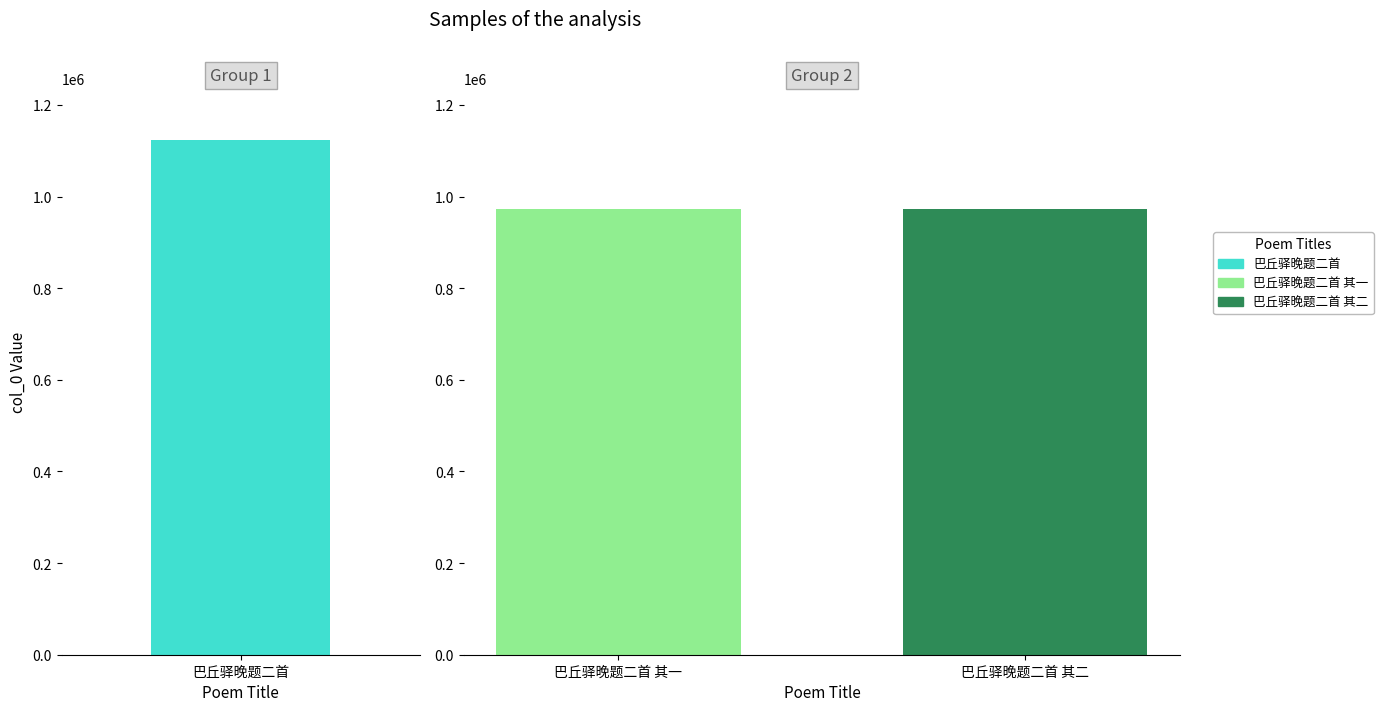

Reading right to left, what are all the values shown in this chart?

972265	972266	1123695